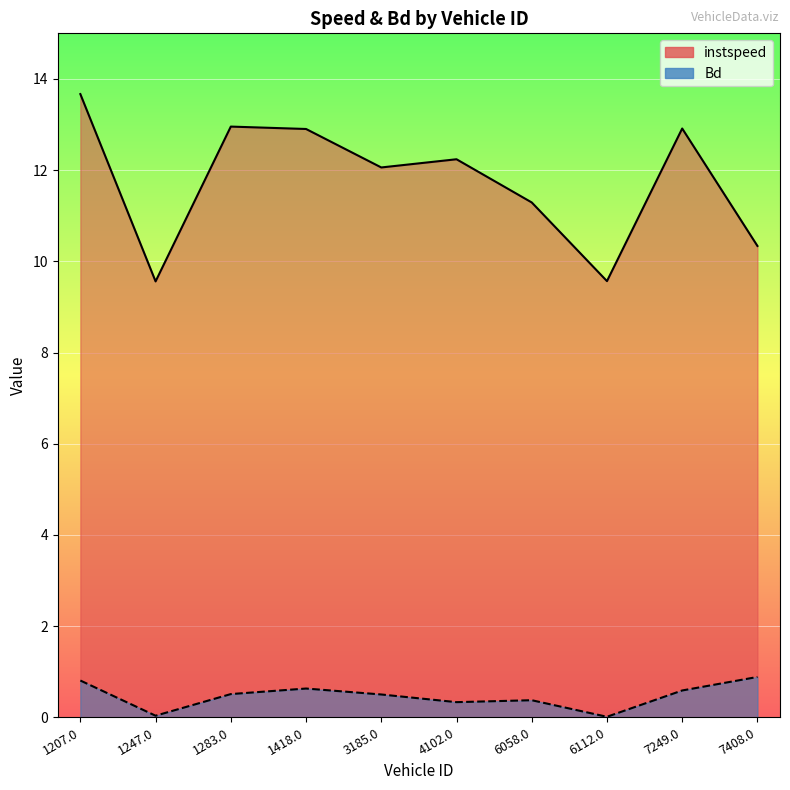

The value of instspeed at 4102.0 is 12.2. True or false?

True